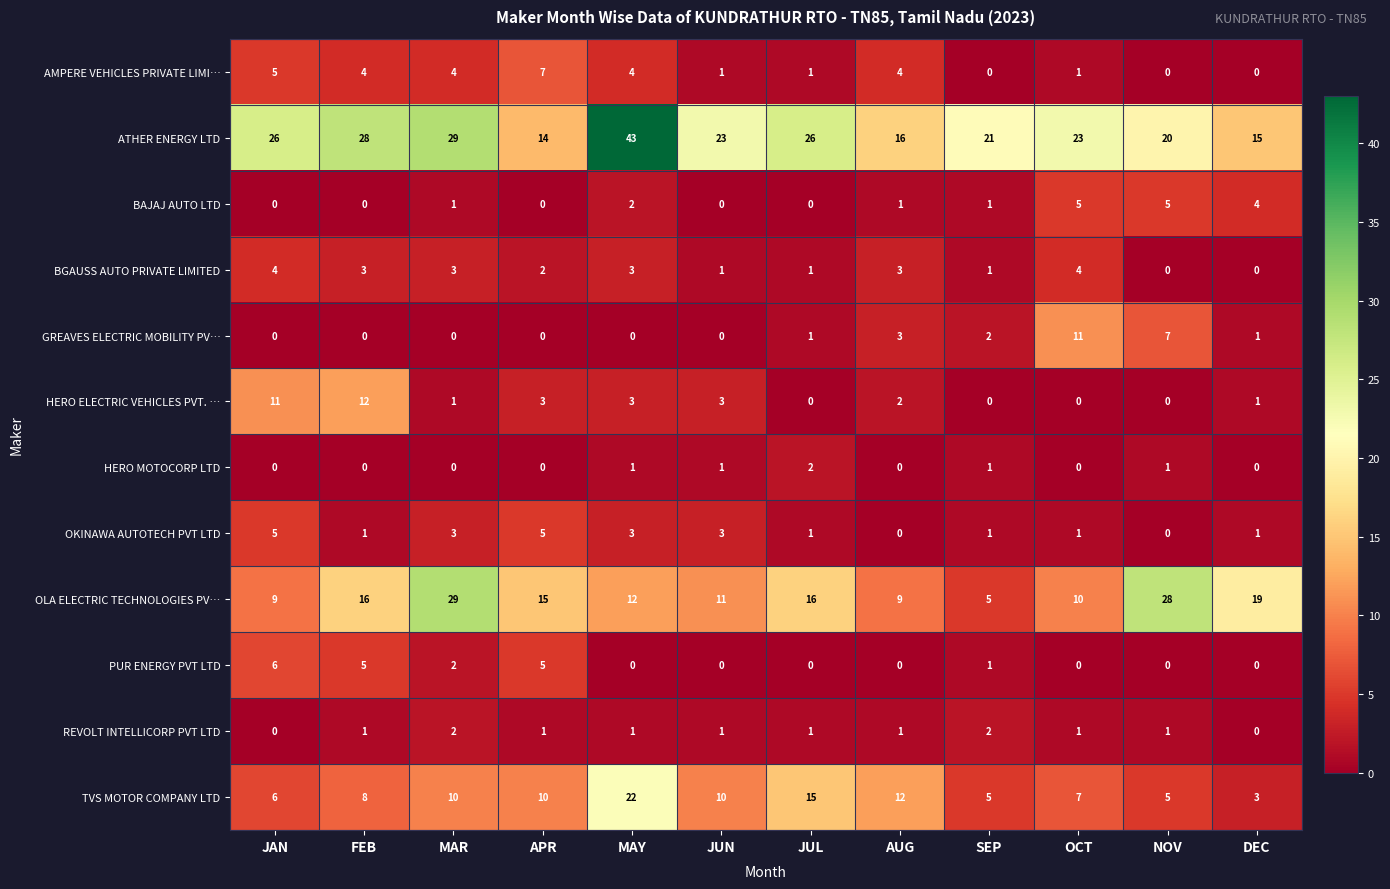

At which label does HERO ELECTRIC VEHICLES PVT. … reach its peak?

FEB